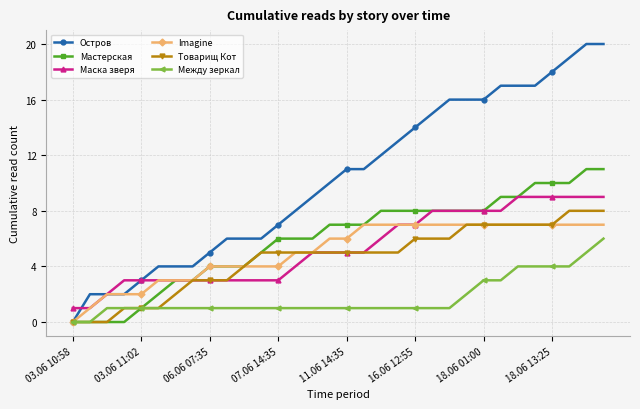

Which series has the largest range (max minus min)?

Остров